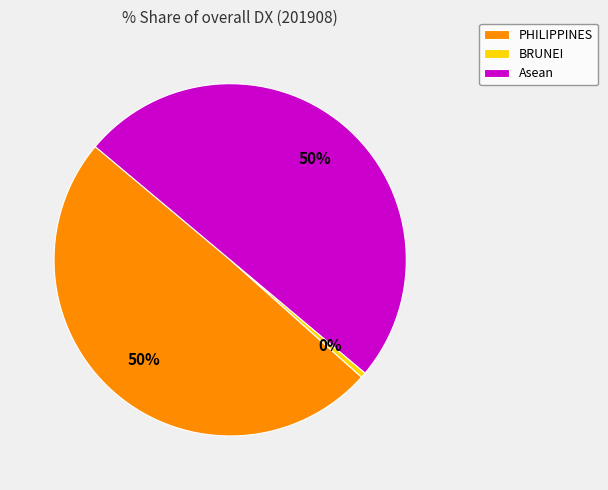

To the nearest percent, what is the average slice percentage?

33%